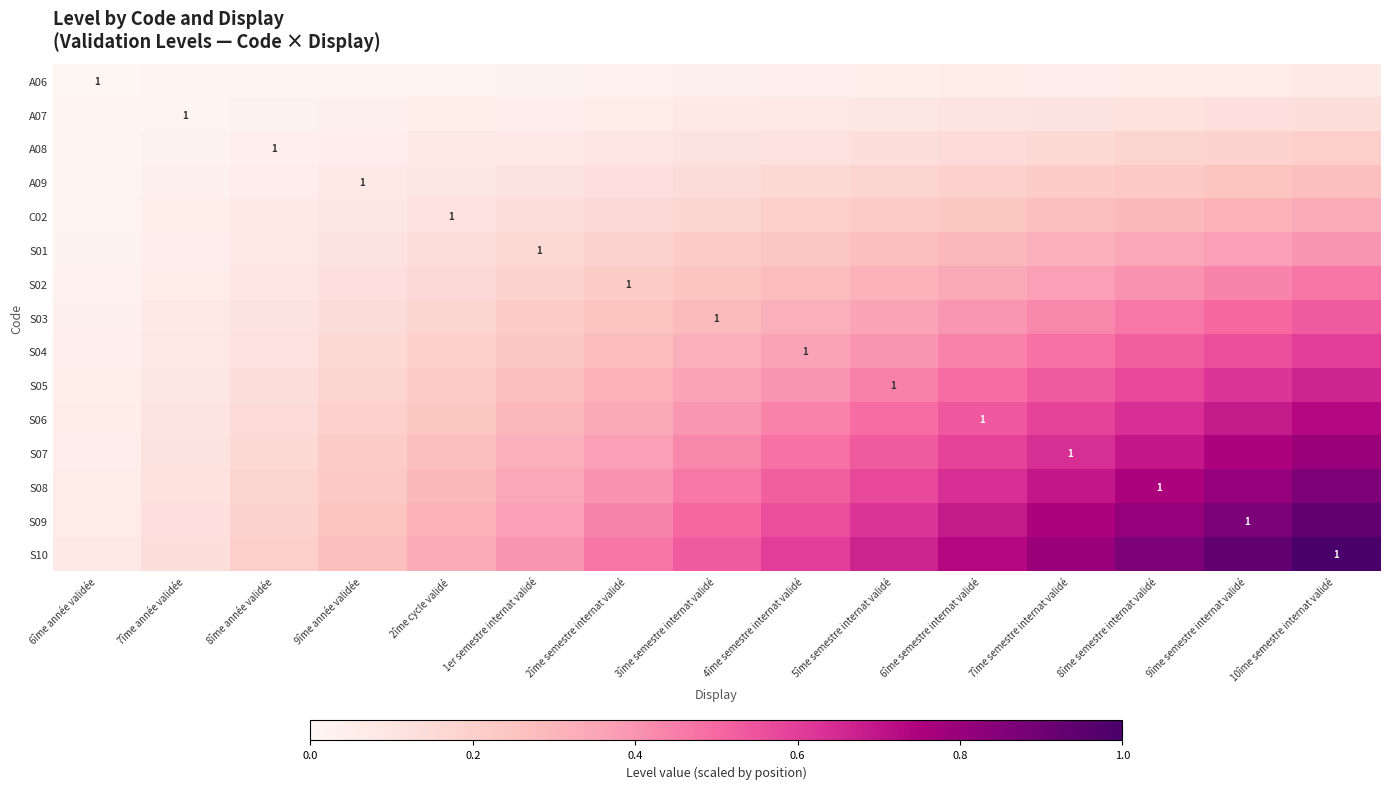

Which series has the largest total across all categories?

S10